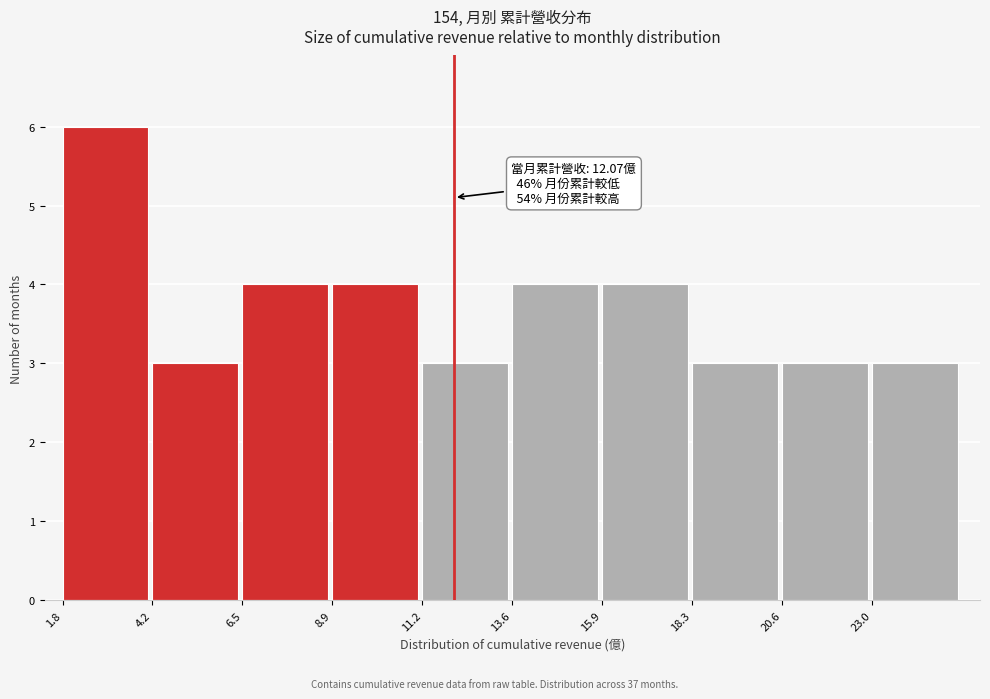

Over which range of the x-axis is the bar tallest?

2.0 to 4.0